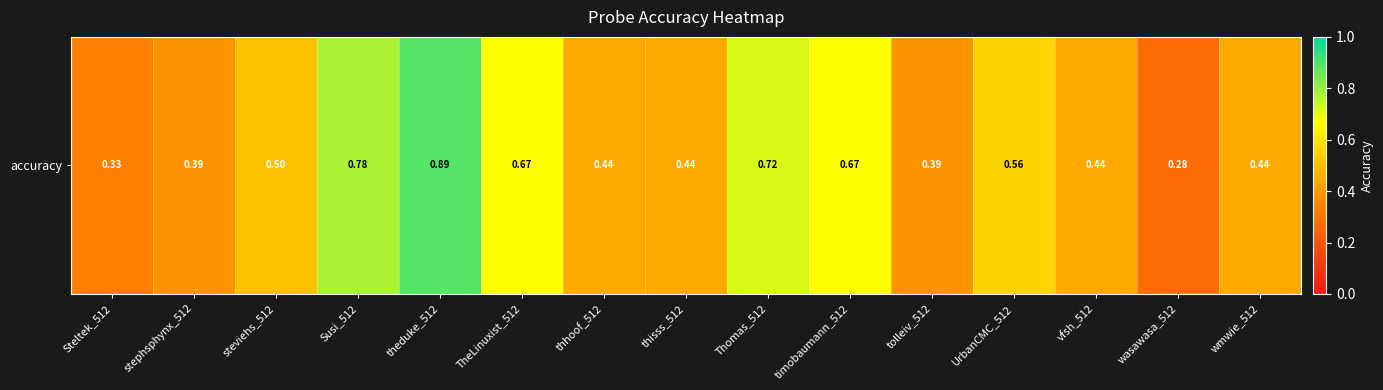

List the labels in order of value, smallest first.

wasawasa_512, Steltek_512, stephsphynx_512, tolleiv_512, thhoof_512, thisss_512, vfsh_512, wmwie_512, steviehs_512, UrbanCMC_512, TheLinuxist_512, timobaumann_512, Thomas_512, Susi_512, theduke_512